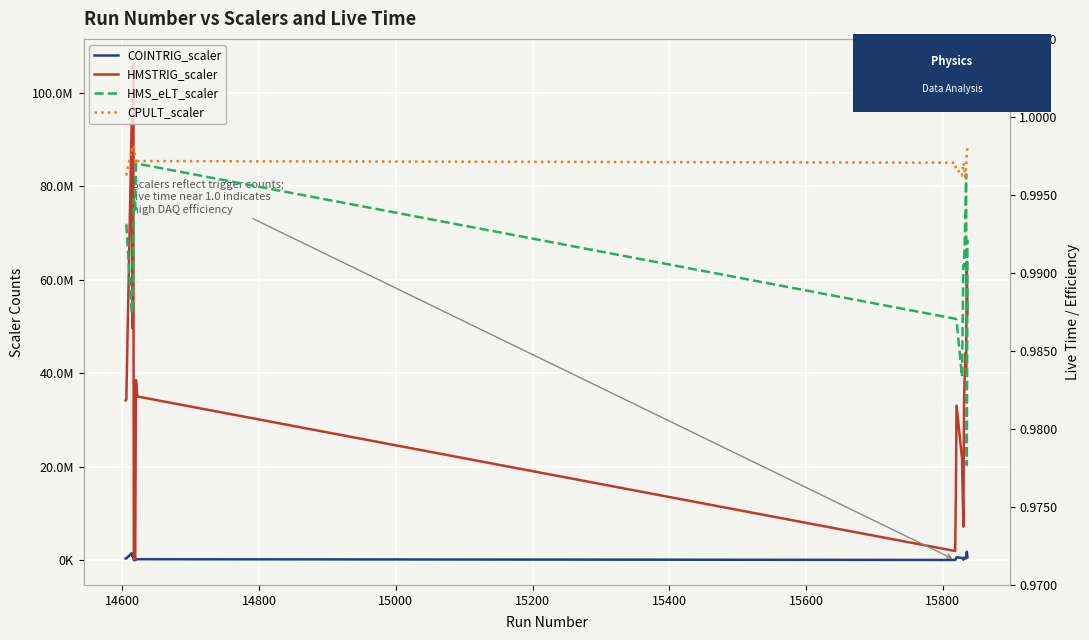

Which series has the largest range (max minus min)?

HMSTRIG_scaler